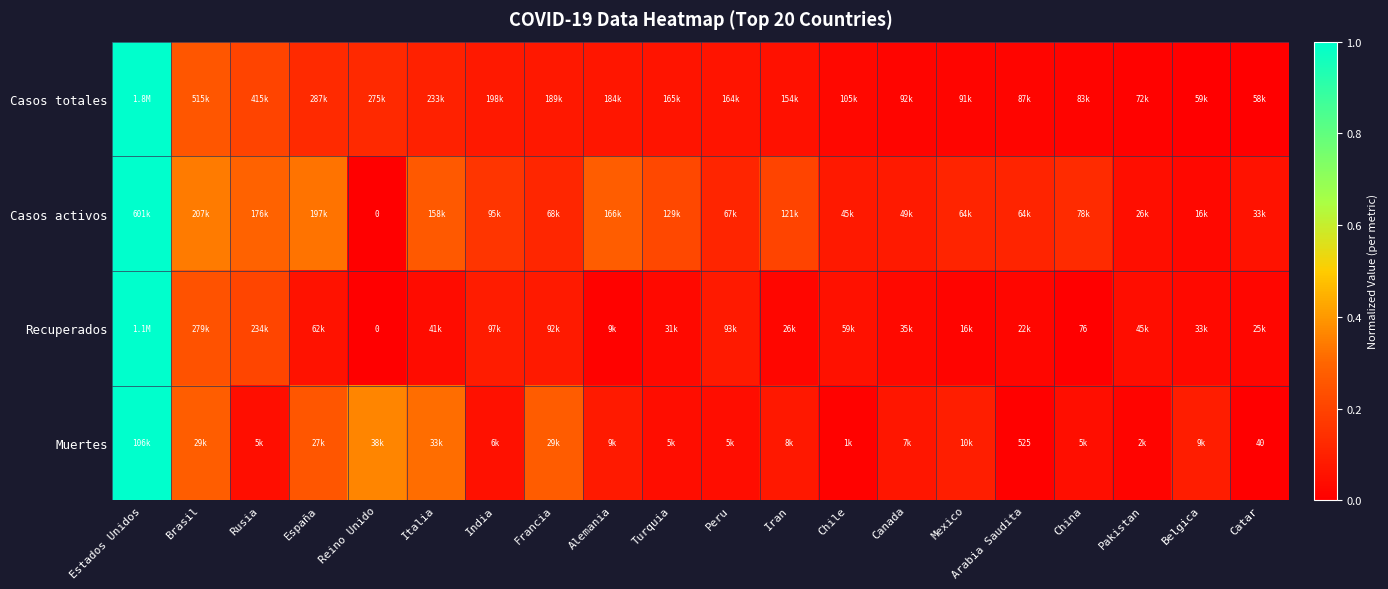

What is the difference between the maximum and minimum values in the Recuperados series?

1.0